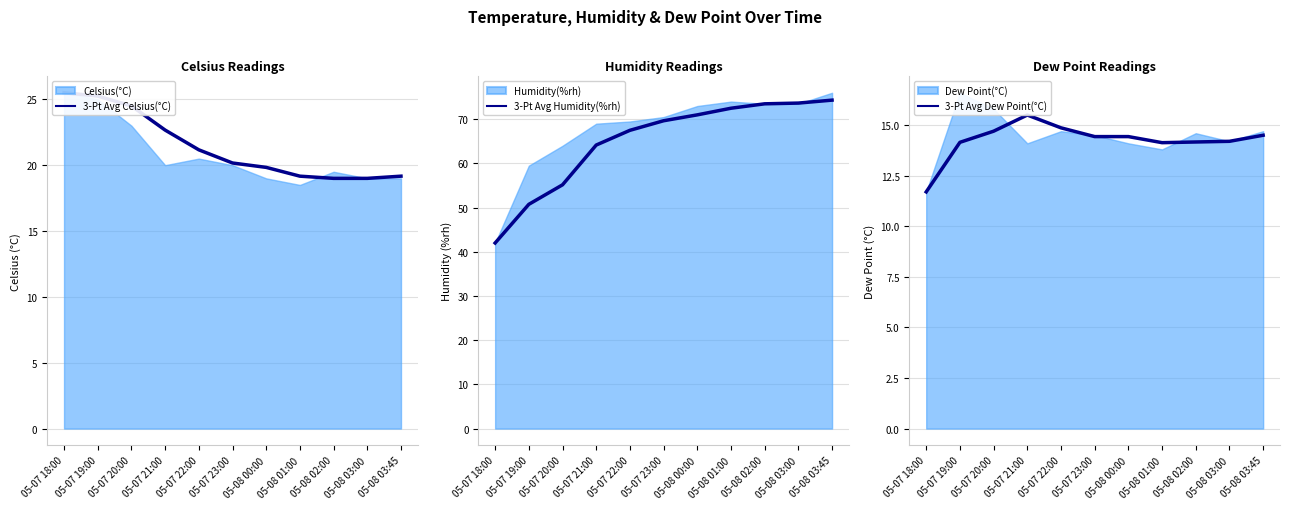

True or false: 3-Pt Avg Dew Point(°C) and 3-Pt Avg Humidity(%rh) cross at least once.

False